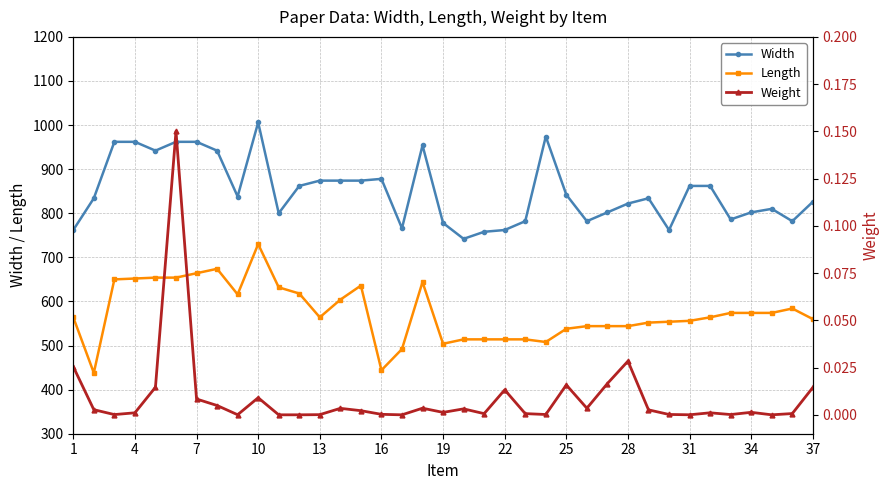

True or false: Width has more than 0 points higher than both neighbors.

True